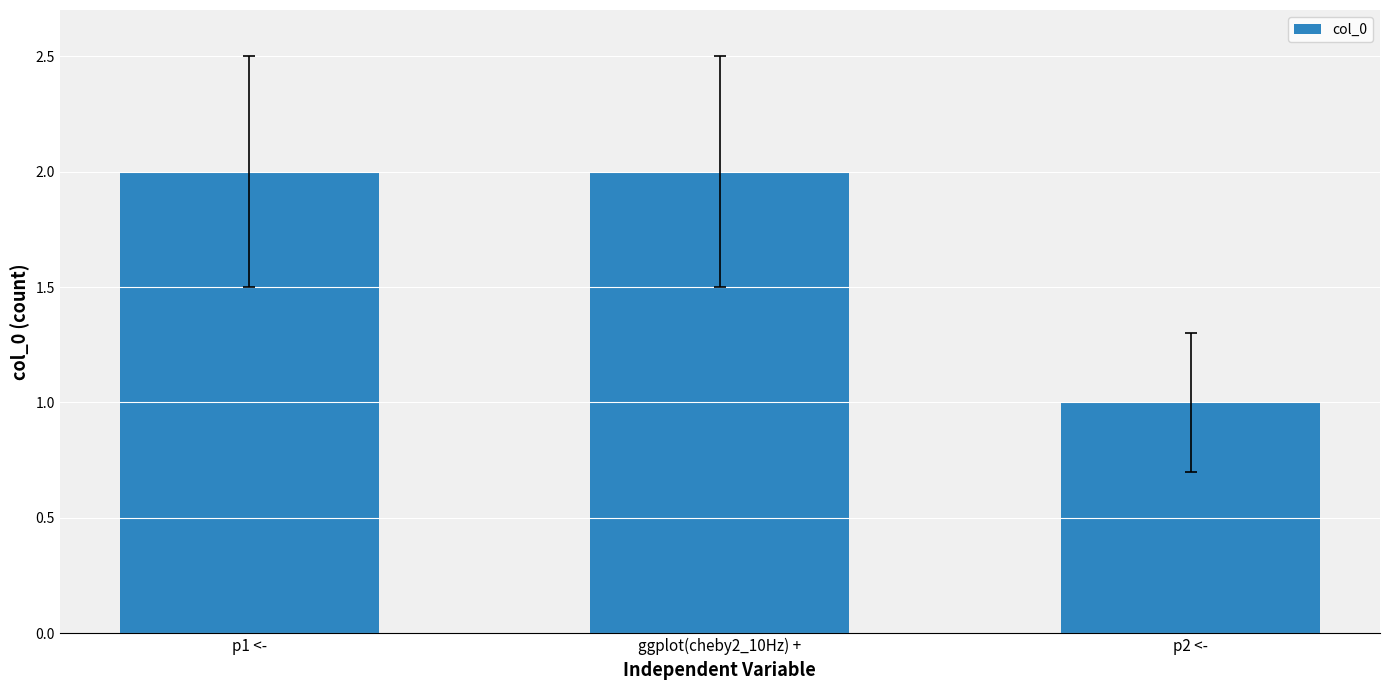

What is the sum of all values?

5